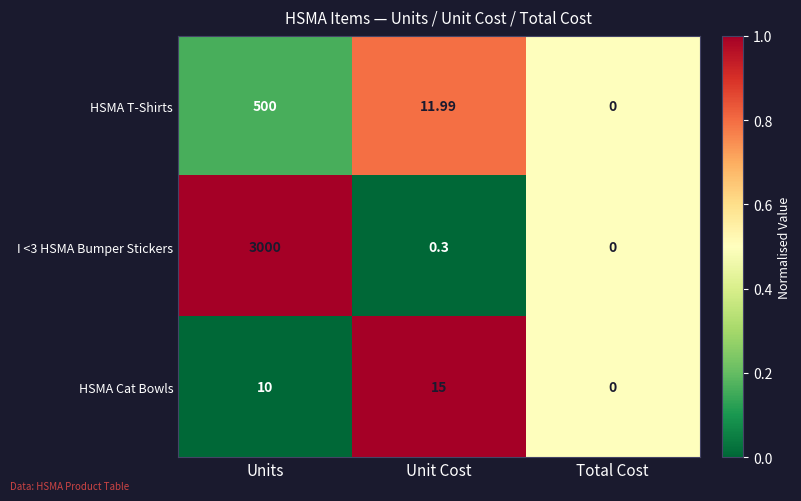

What is the maximum value shown in the chart?

3000.0